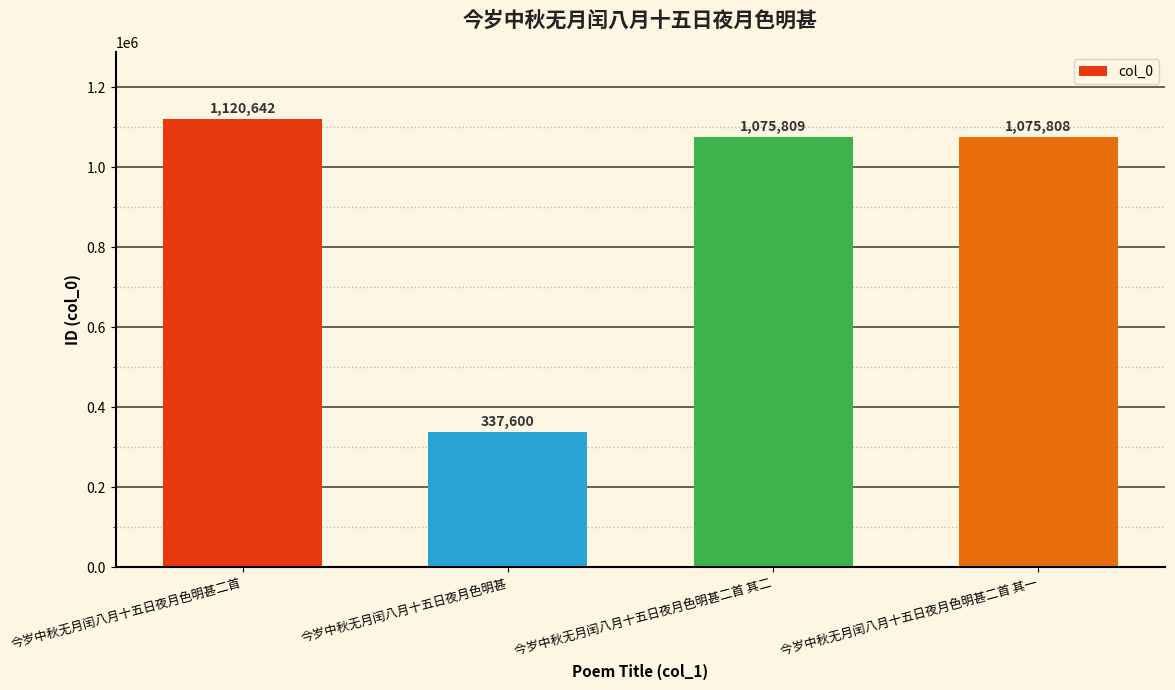

List the labels in order of value, largest first.

今岁中秋无月闰八月十五日夜月色明甚二首, 今岁中秋无月闰八月十五日夜月色明甚二首 其二, 今岁中秋无月闰八月十五日夜月色明甚二首 其一, 今岁中秋无月闰八月十五日夜月色明甚